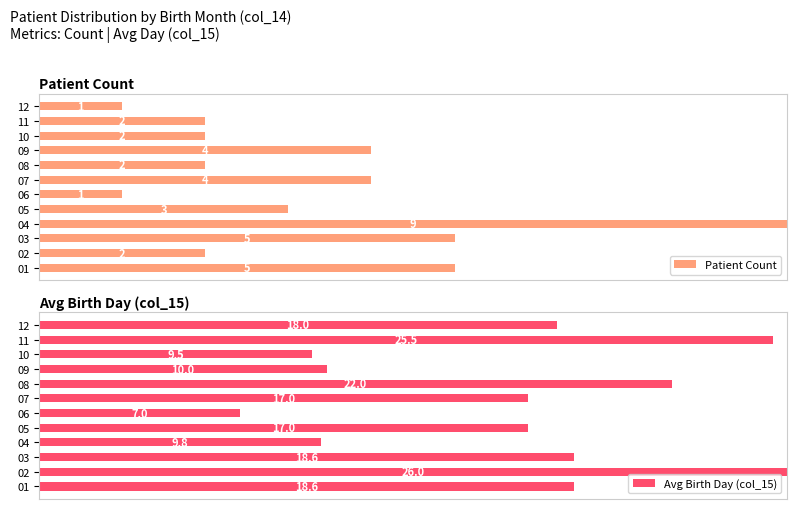

Rank the series at 10 from lowest to highest value.

Patient Count, Avg Birth Day (col_15)